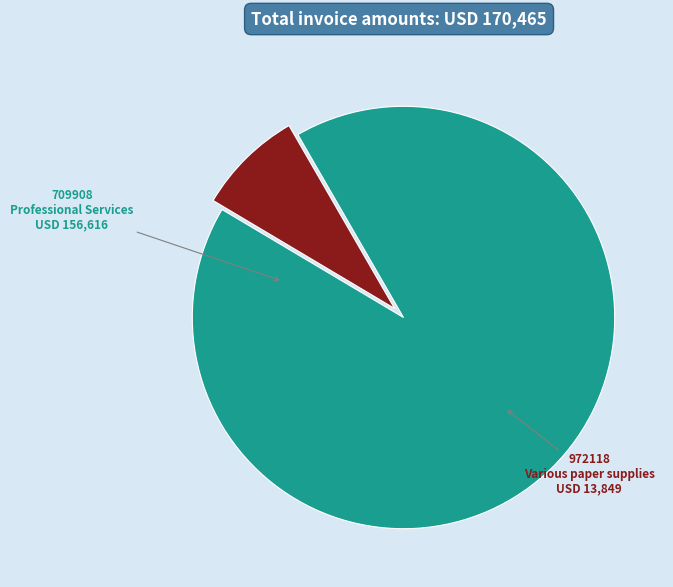

Is there any slice that represents more than half of the pie?

Yes